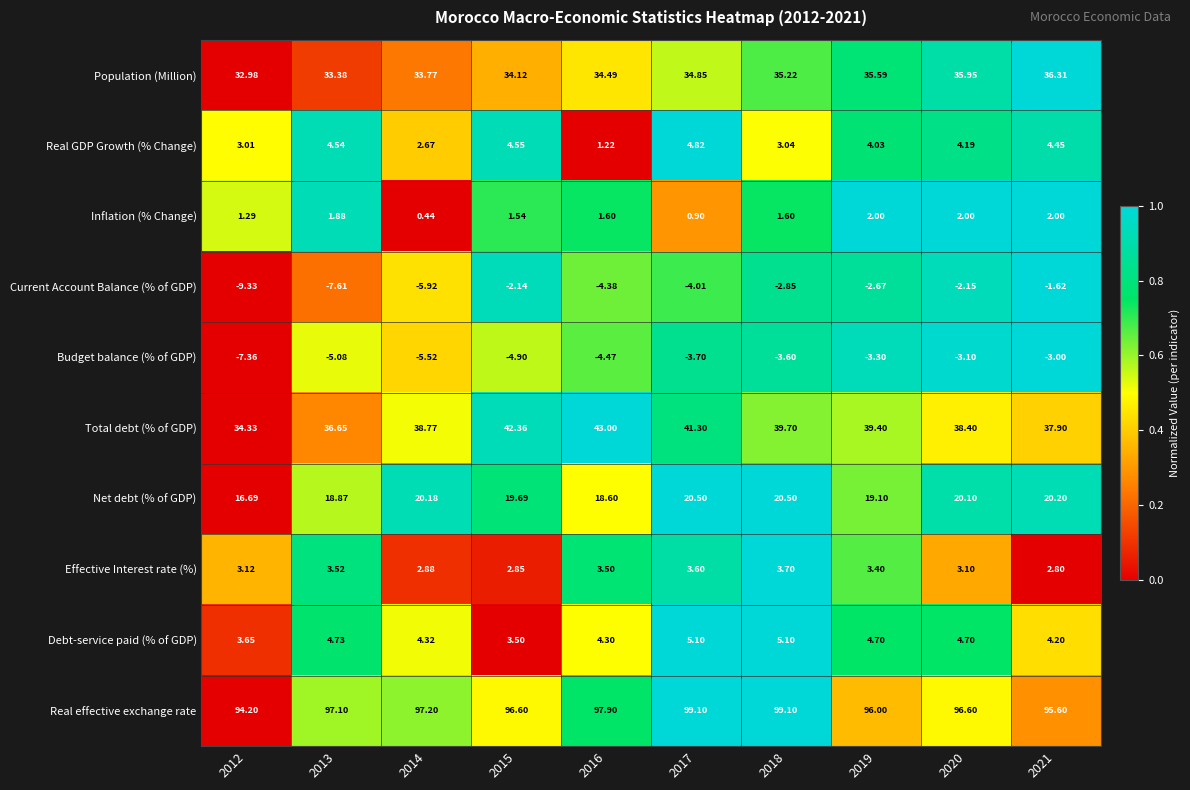

Which series has the largest range (max minus min)?

Total debt (% of GDP)